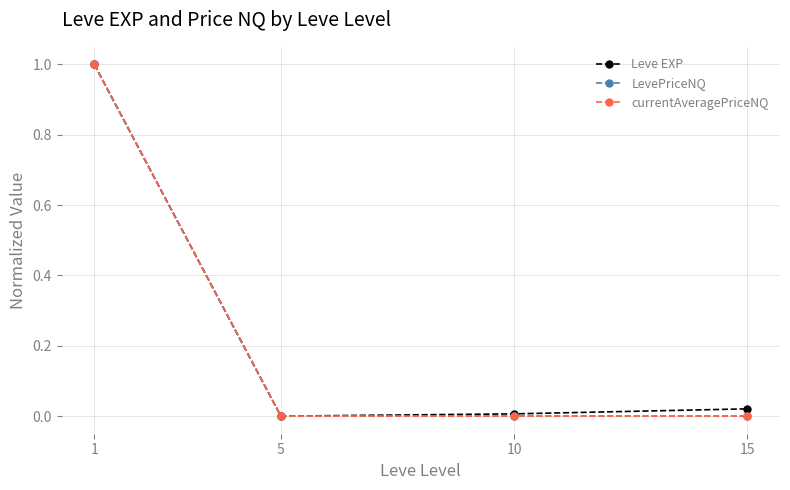

True or false: LevePriceNQ has a value of 0.5 at 10.

False